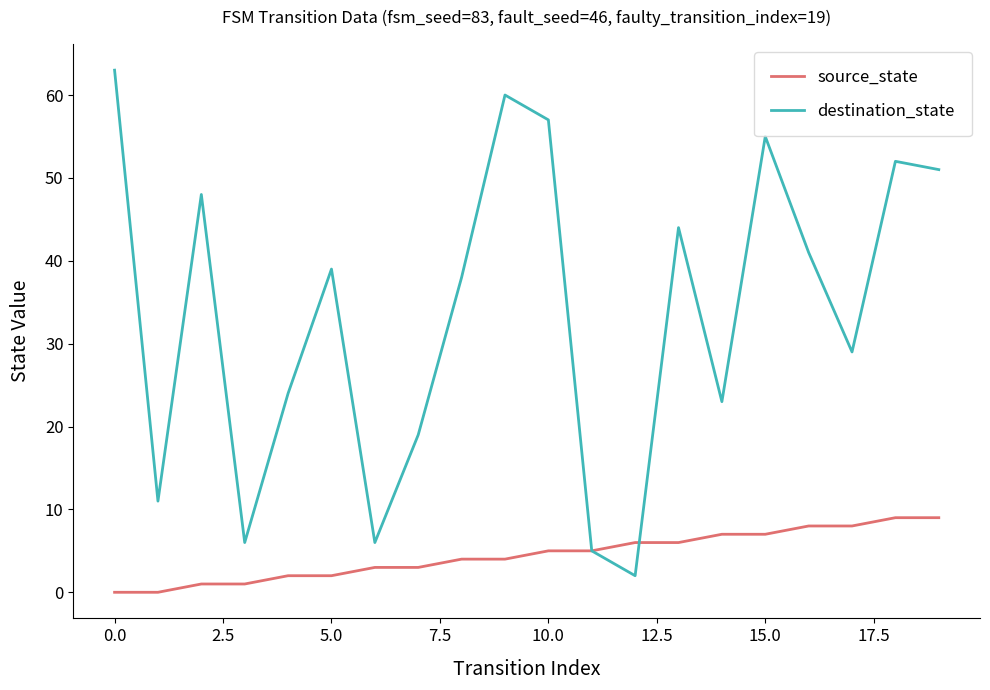

Rank the series by their average value, from highest to lowest.

destination_state, source_state